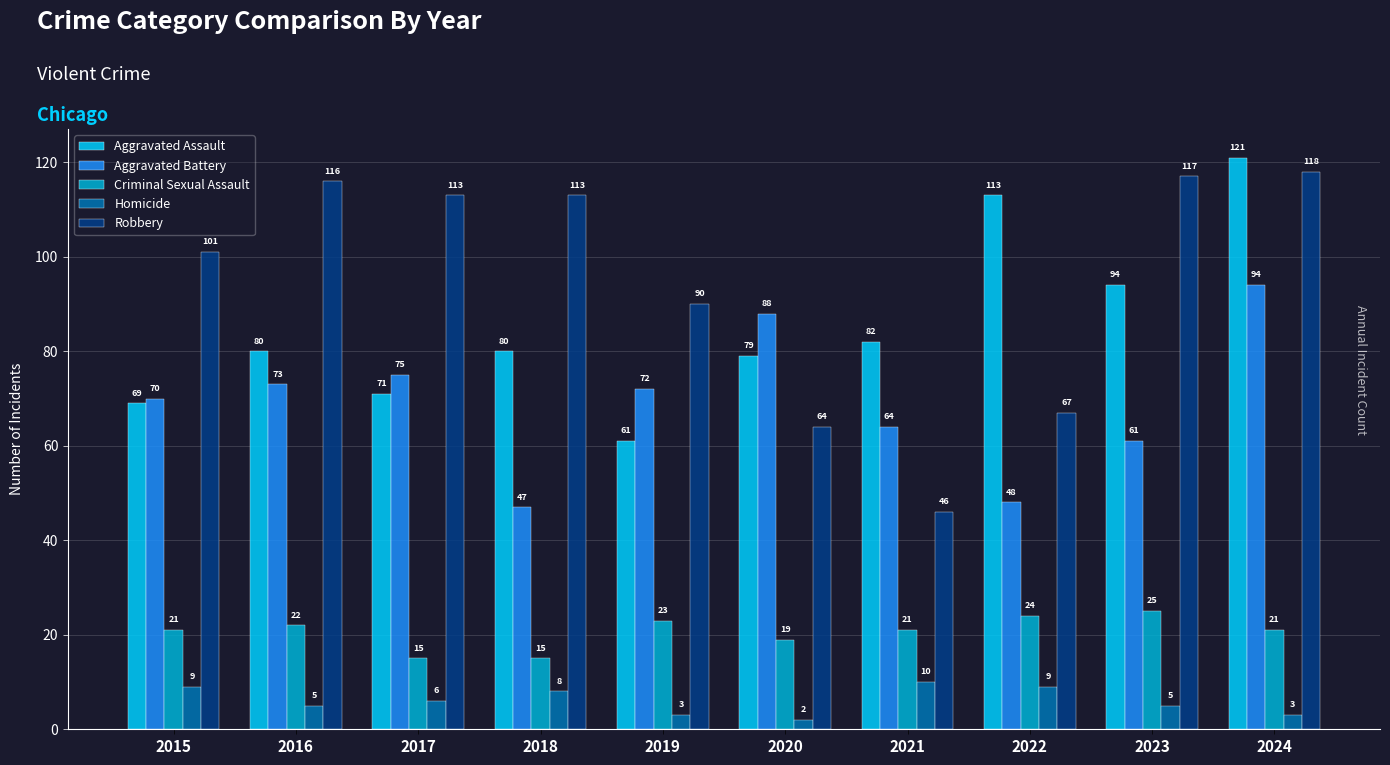

What is the total value across all series at 2017?

280